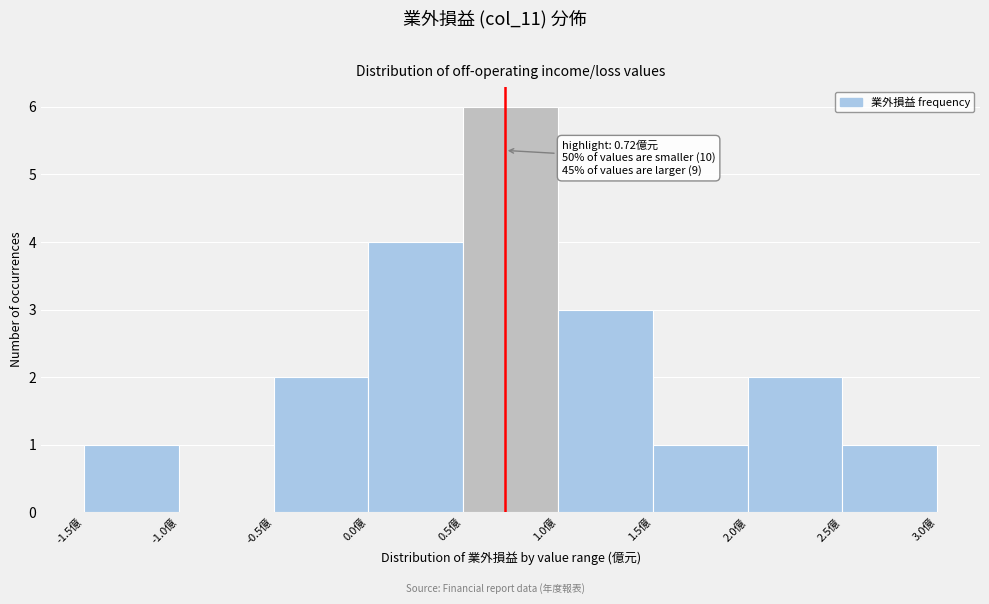

Over which range of the x-axis is the bar tallest?

0.5 to 1.0